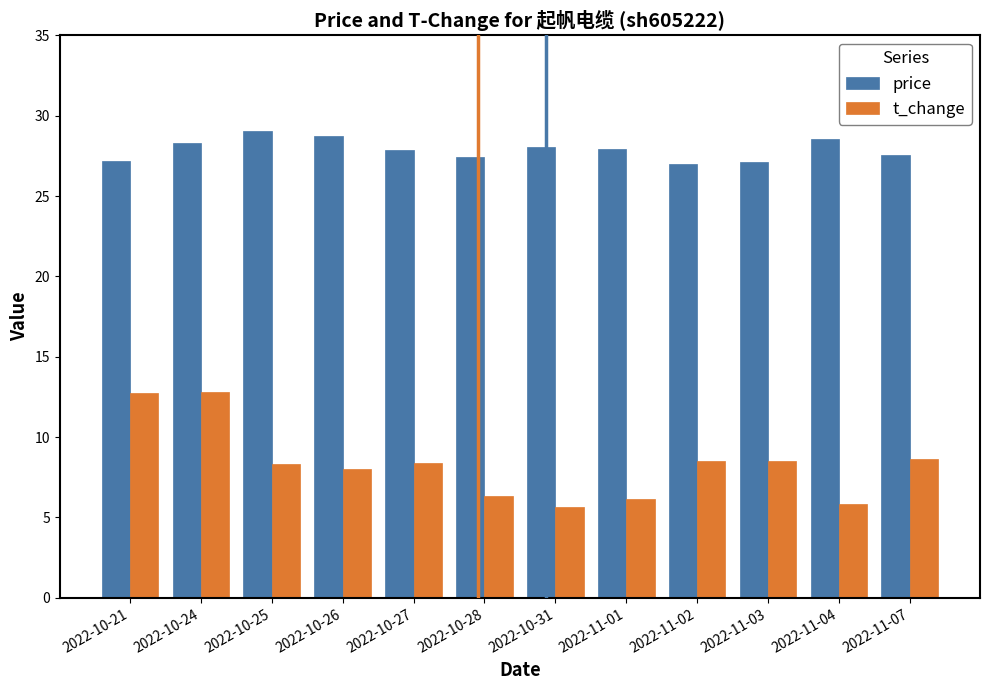

True or false: price has a value of 46.2 at 2022-11-02.

False